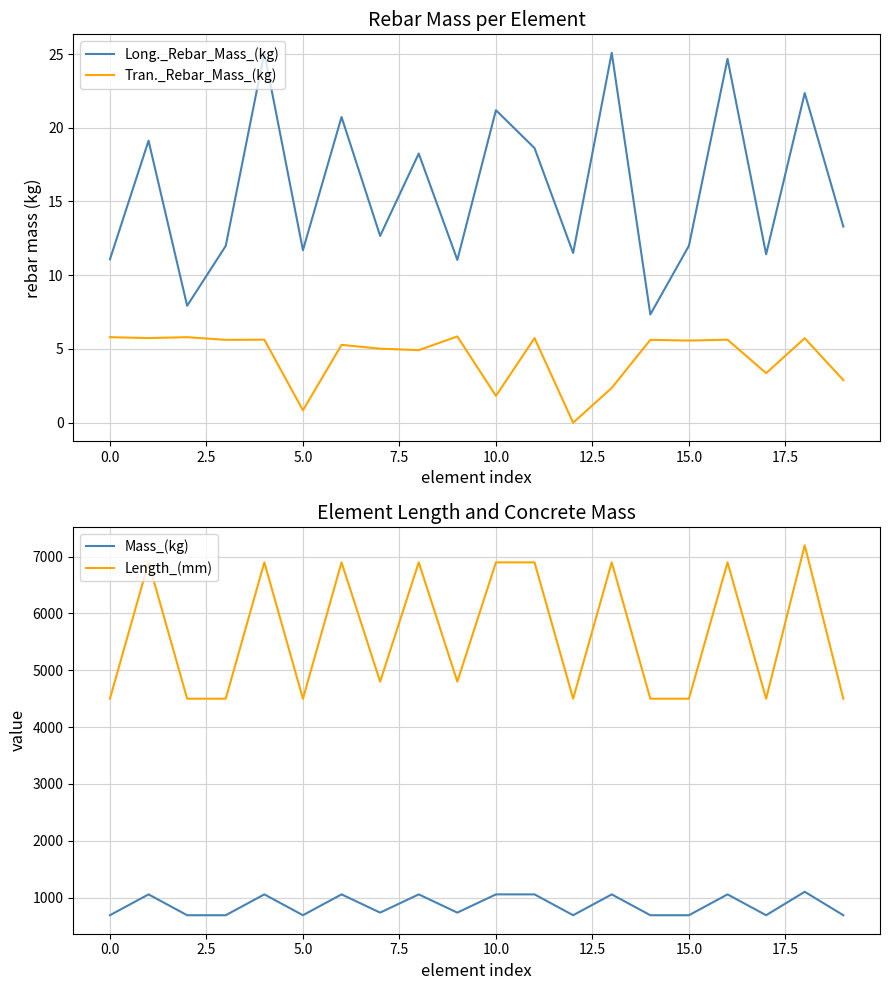

At how many categories does at least one series exceed 5768?

9